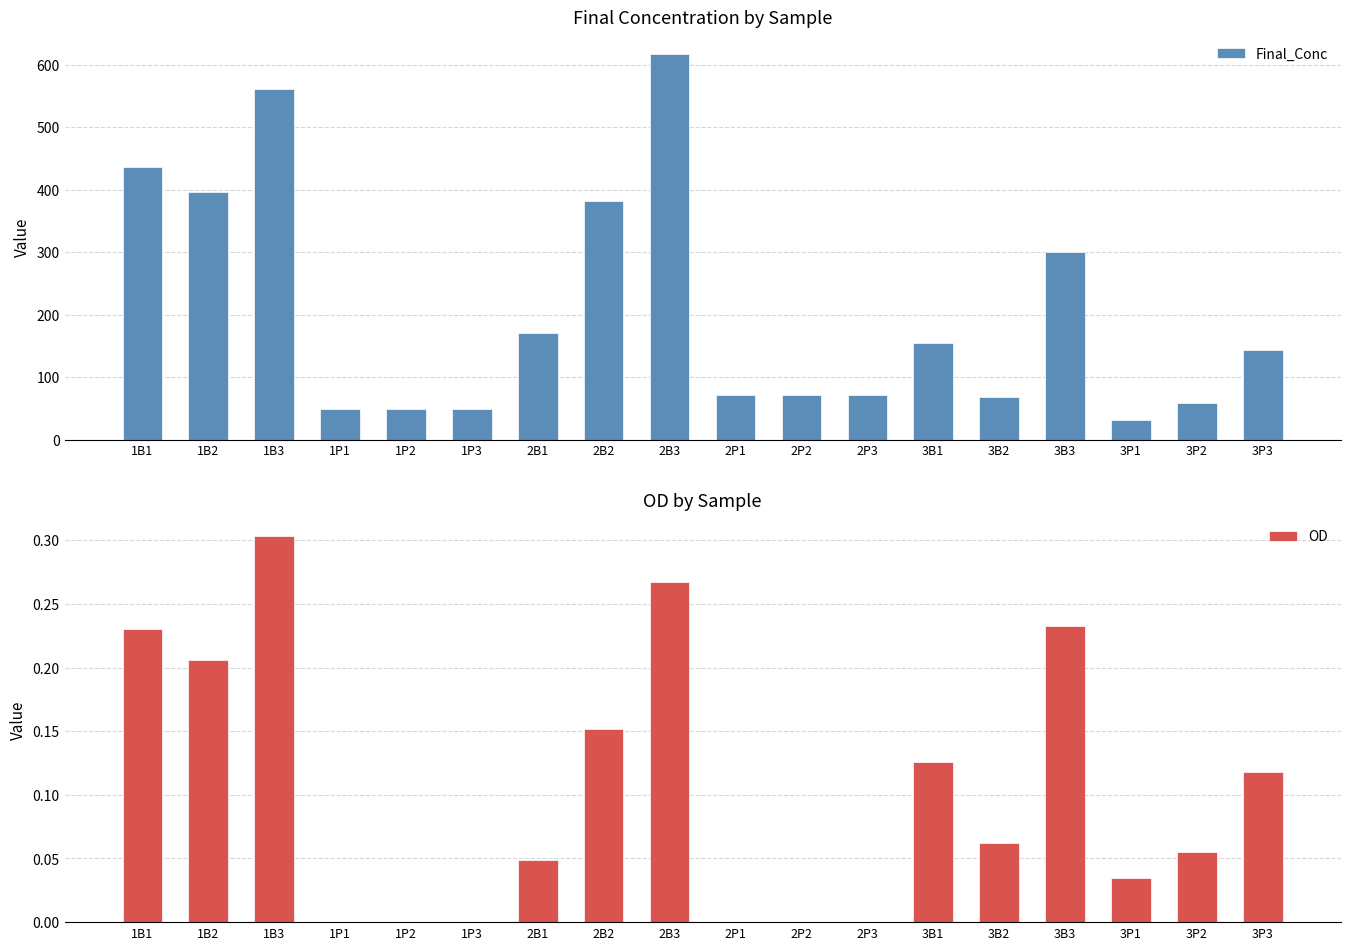

Are the bars grouped side by side (vs. stacked)?

Yes